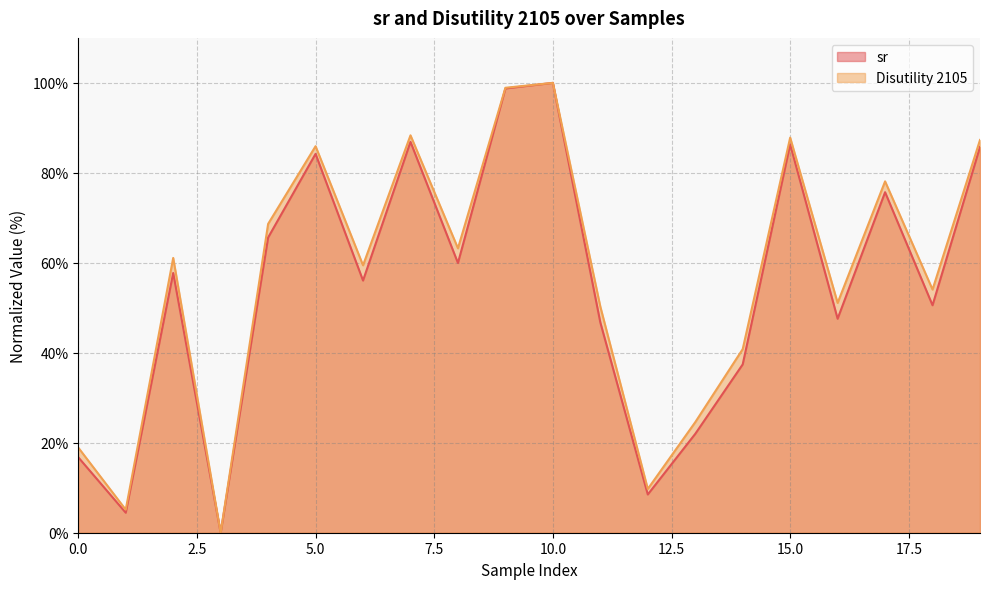

What is the difference between the Disutility 2105 values at 9 and 16?

47.8